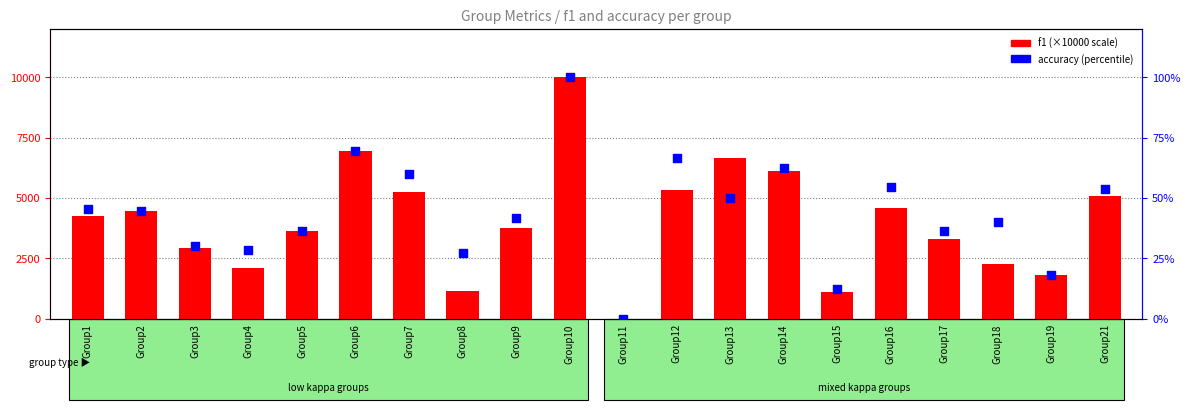

What is the total value across all series at Group8?

1196.1